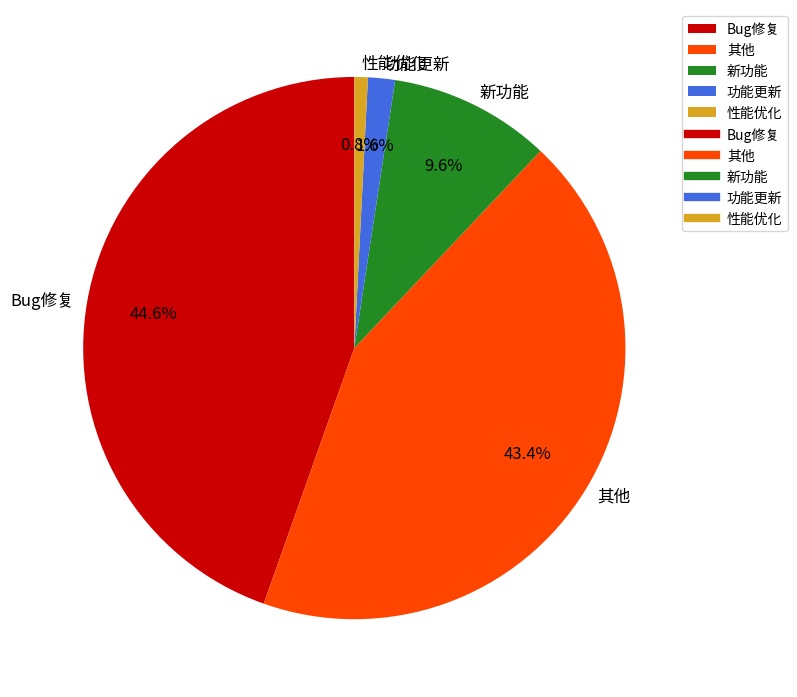

What is the largest slice in the pie chart?

Bug修复